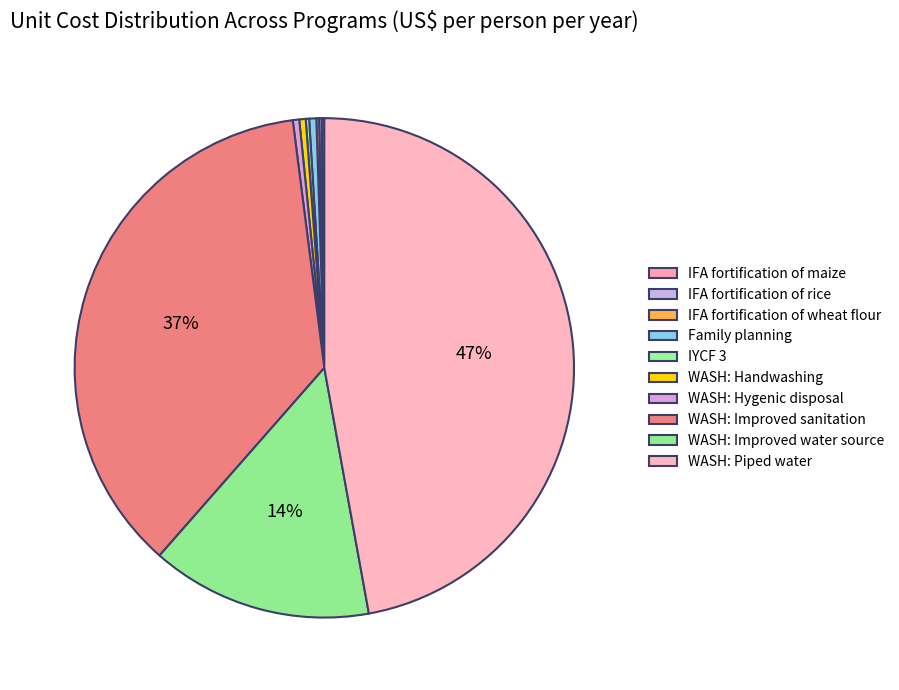

Is the sum of IFA fortification of rice and WASH: Hygenic disposal greater than half?

No